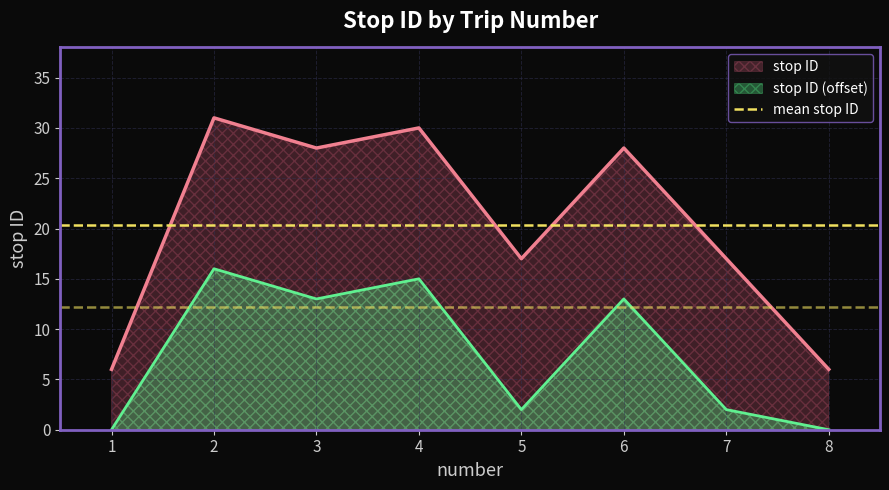

True or false: the data shows 5 at 5.

False